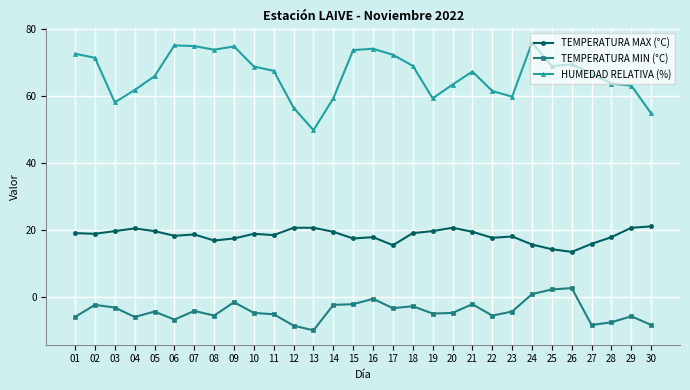

Between 03 and 05, which series saw the biggest shift?

HUMEDAD RELATIVA (%)